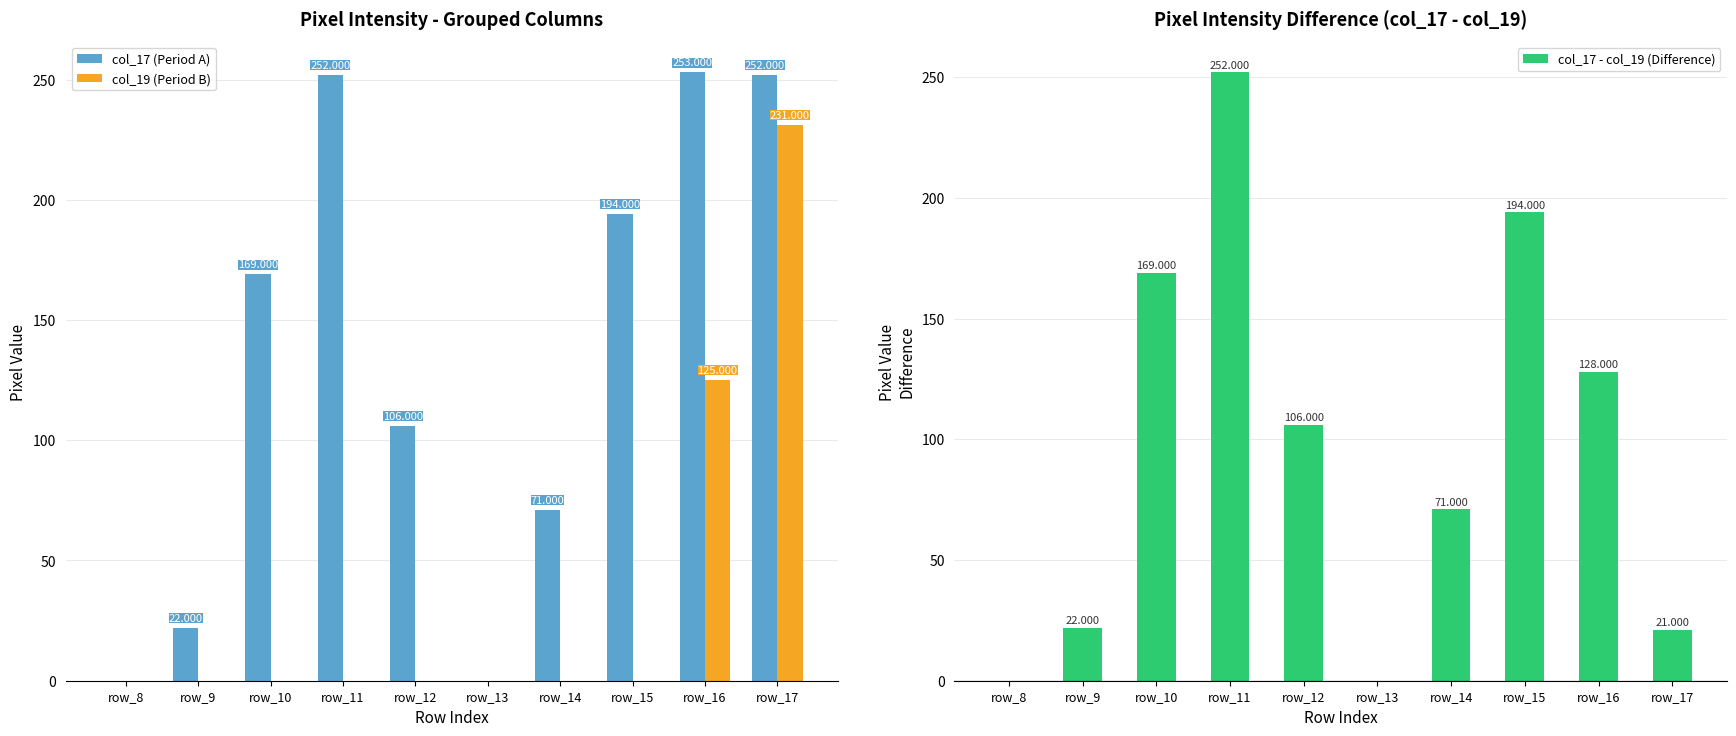

The value of col_19 (Period B) at row_10 is 89. True or false?

False